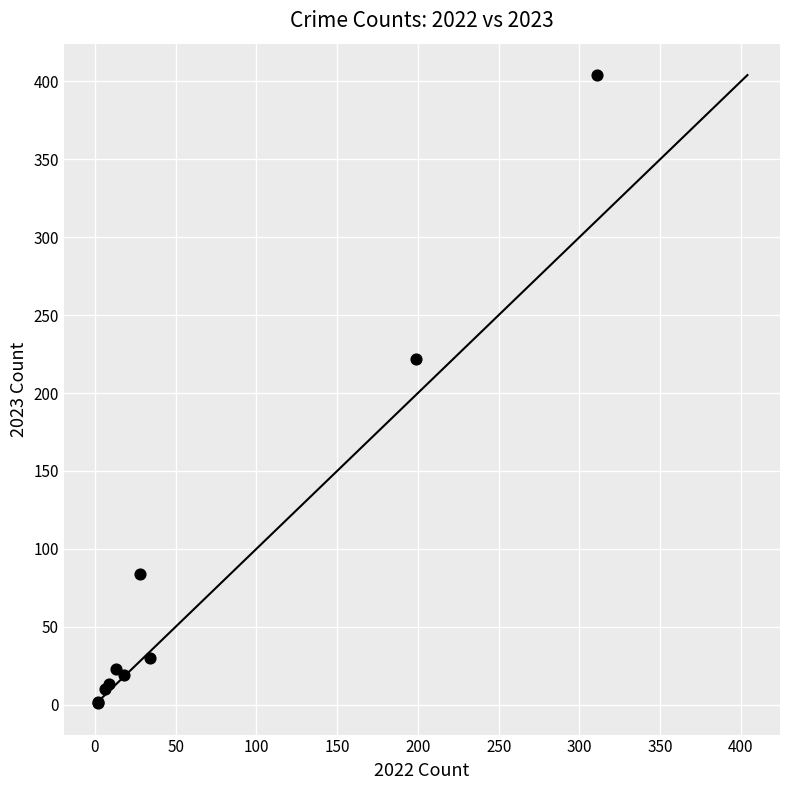

What Y value in the scatter plot is closest to 202?

222